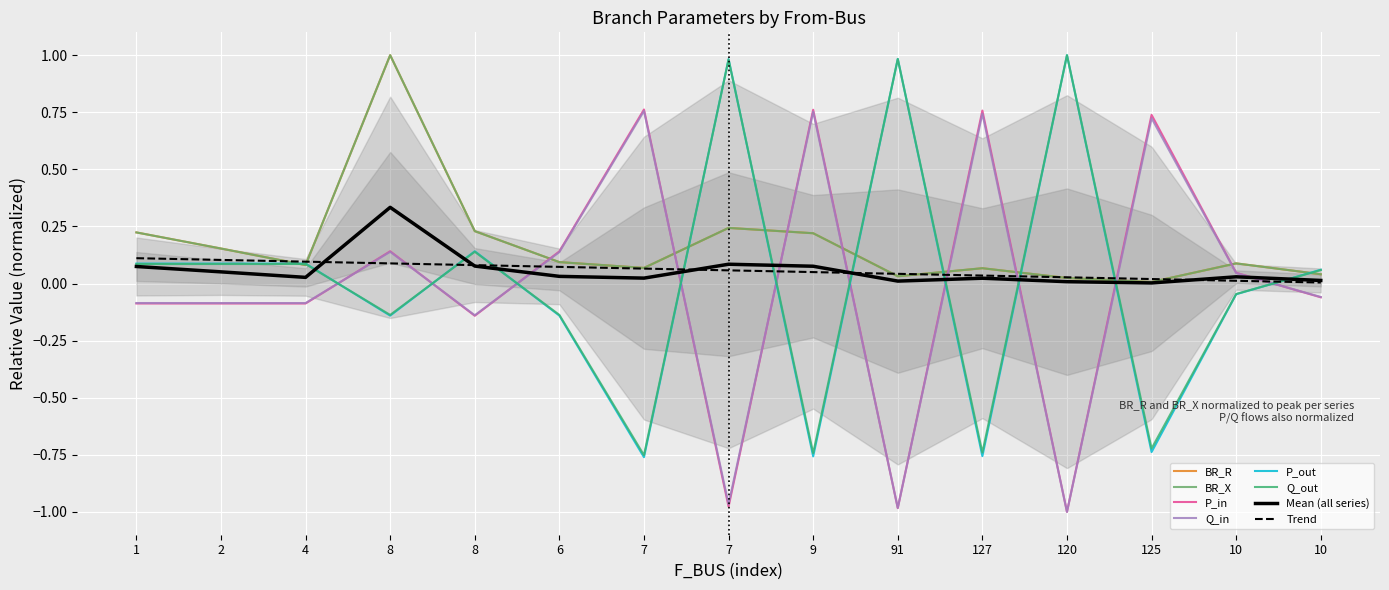

What is the difference between the maximum and minimum values in the Q_out series?

1.8